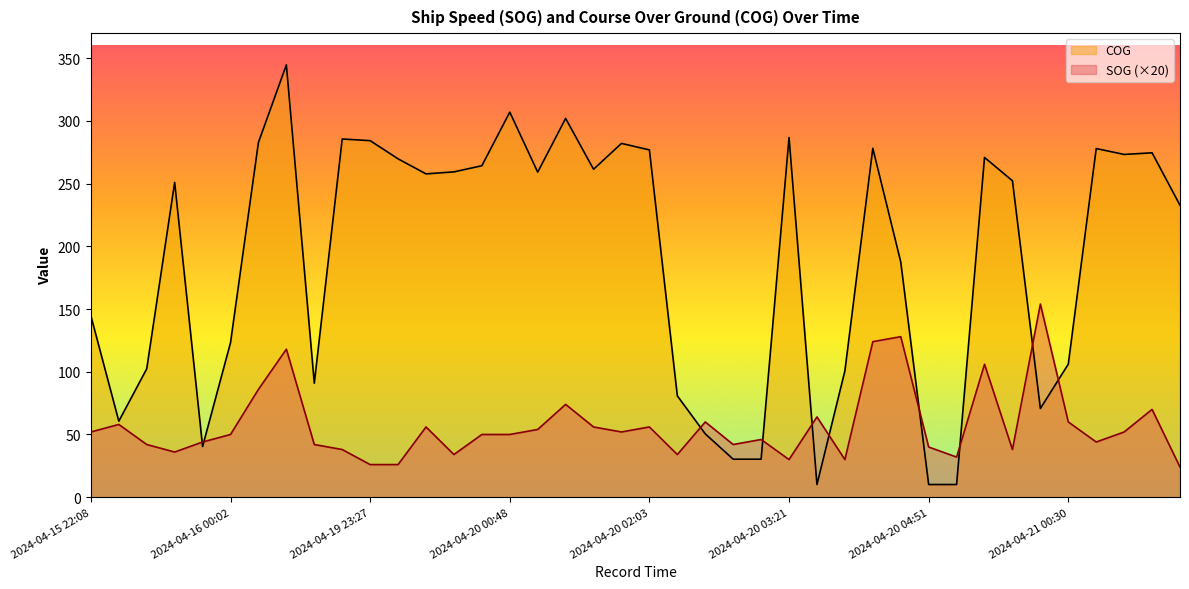

Which series has the widest spread of values?

COG